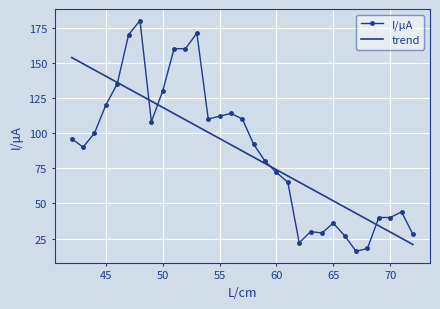

What is the greatest value displayed?

180.0